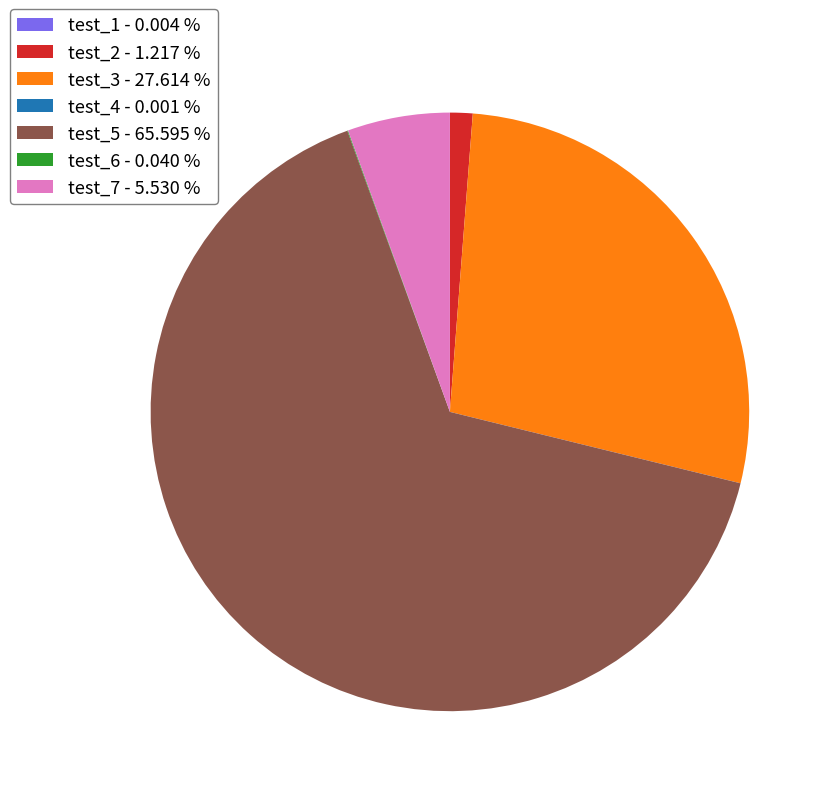

What is the ratio of the value at test_5 - 65.595 % to the value at test_2 - 1.217 %?

53.9